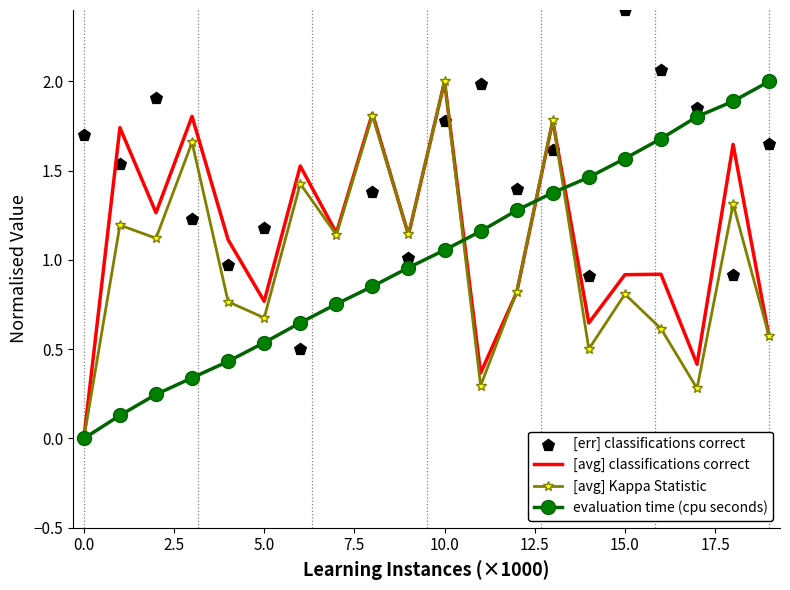

At how many categories does at least one series exceed 1?

20